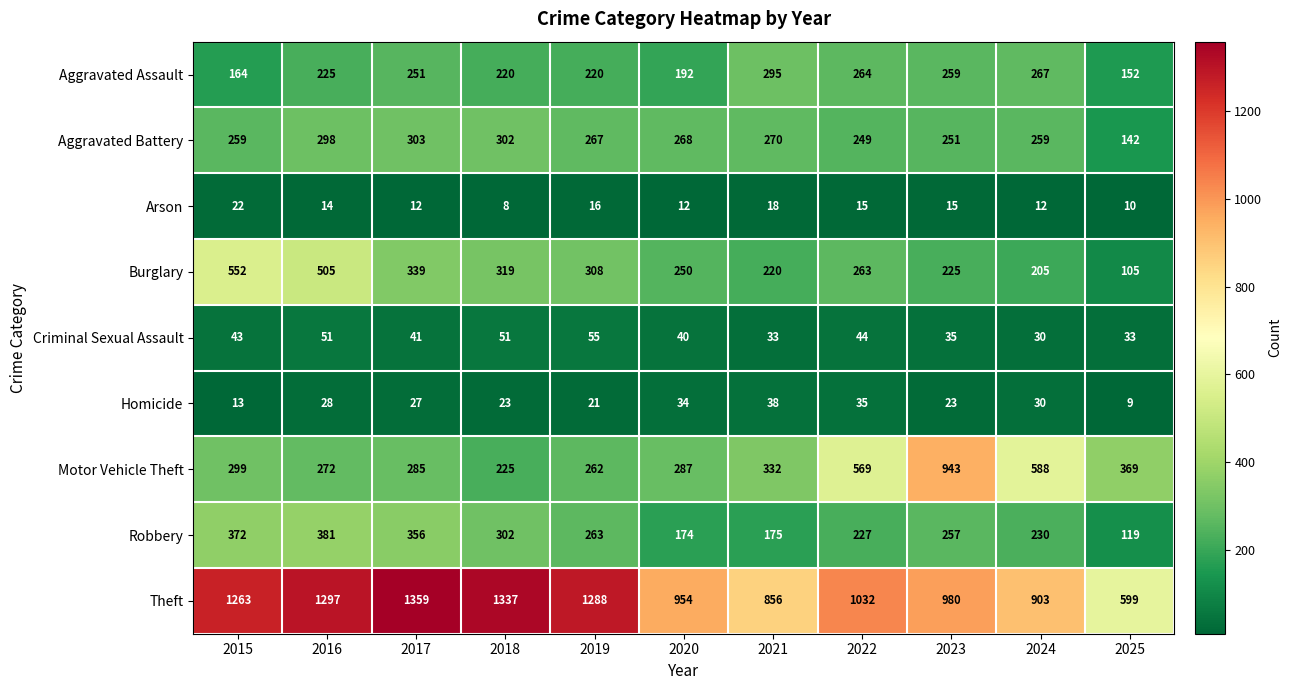

True or false: Aggravated Assault has a value of 362 at 2018.

False